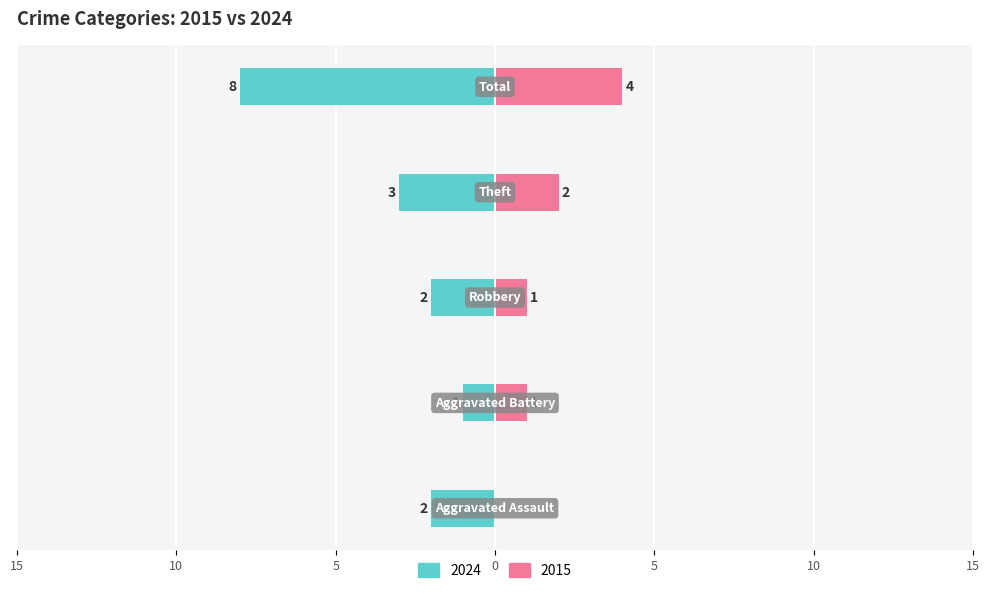

What is the label of the 5th bar from the left?

Total